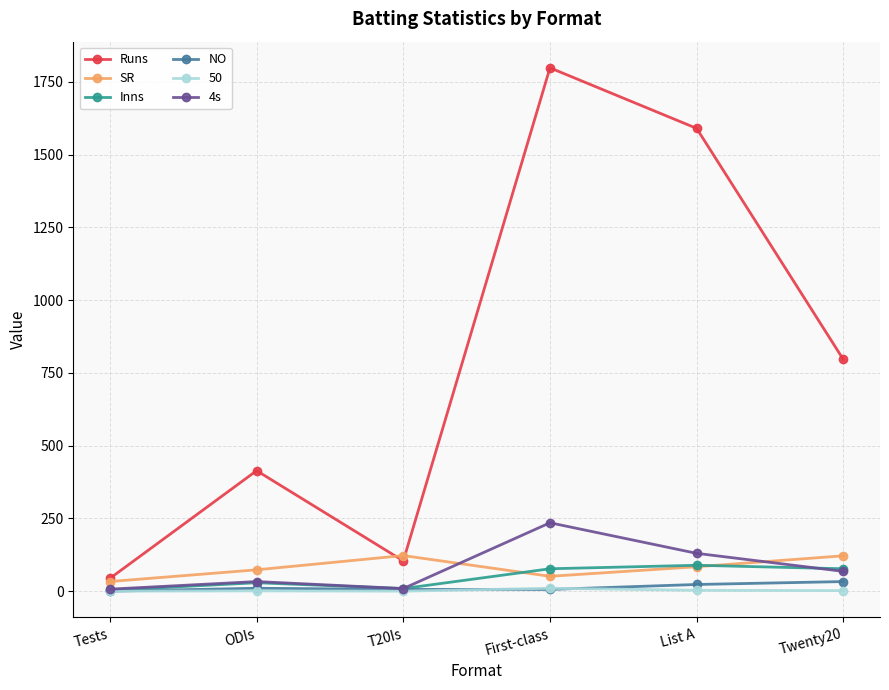

Is it true that NO equals 0.0 at Tests?

True